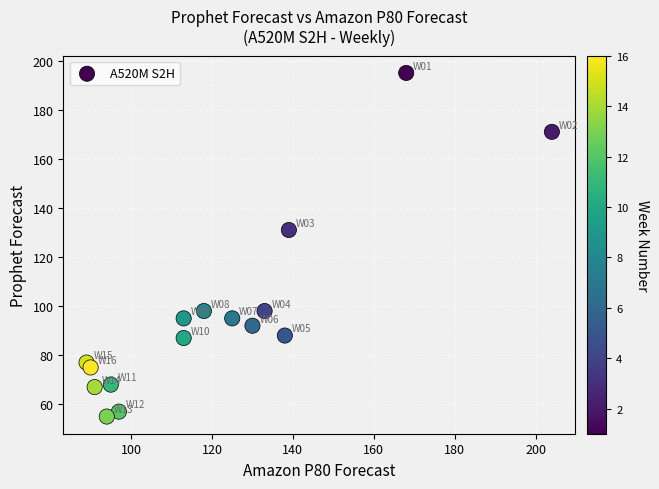

What Y value in the scatter plot is closest to 125?

131